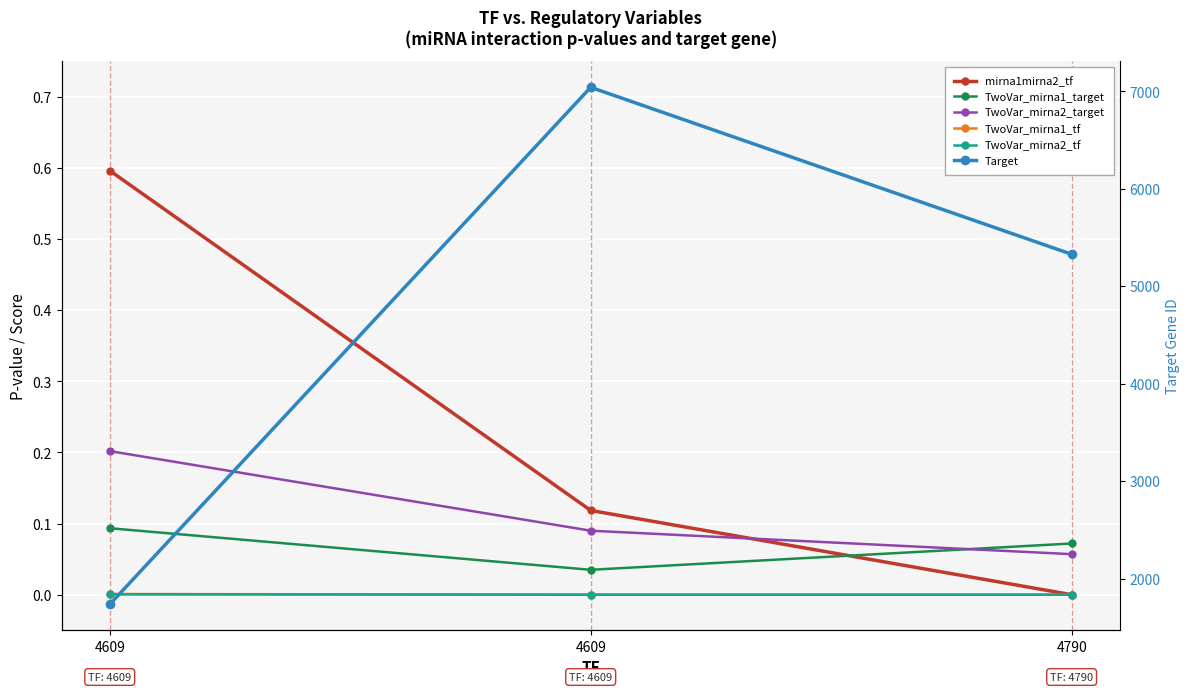

What is the total value across all series at 4609?

1736.9